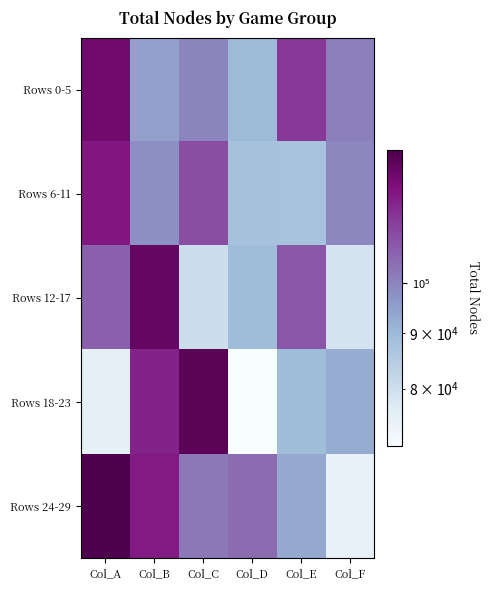

Which label corresponds to the smallest value in the chart?

Col_D